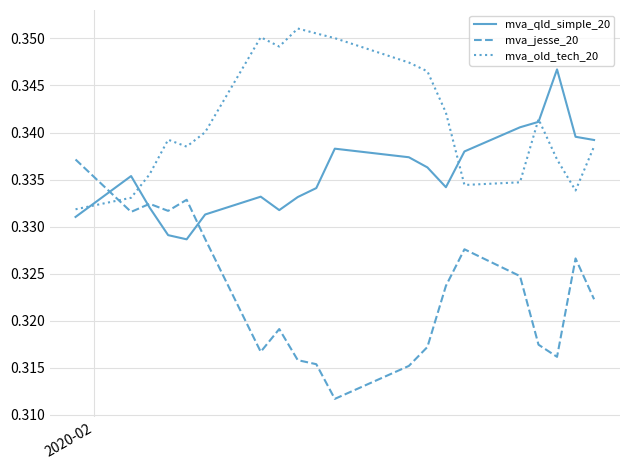

How many interior local peaks does the mva_jesse_20 series have?

5